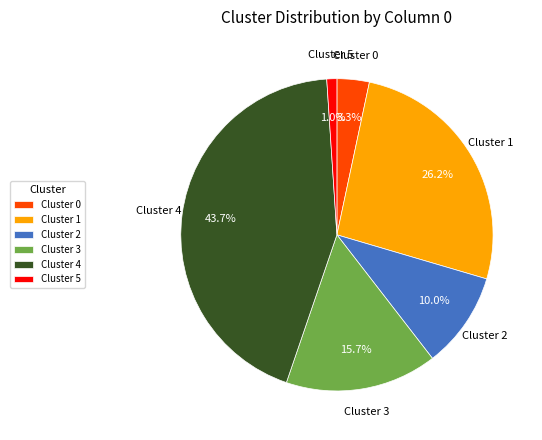

What is the total percentage of Cluster 3 and Cluster 1?

41.9%